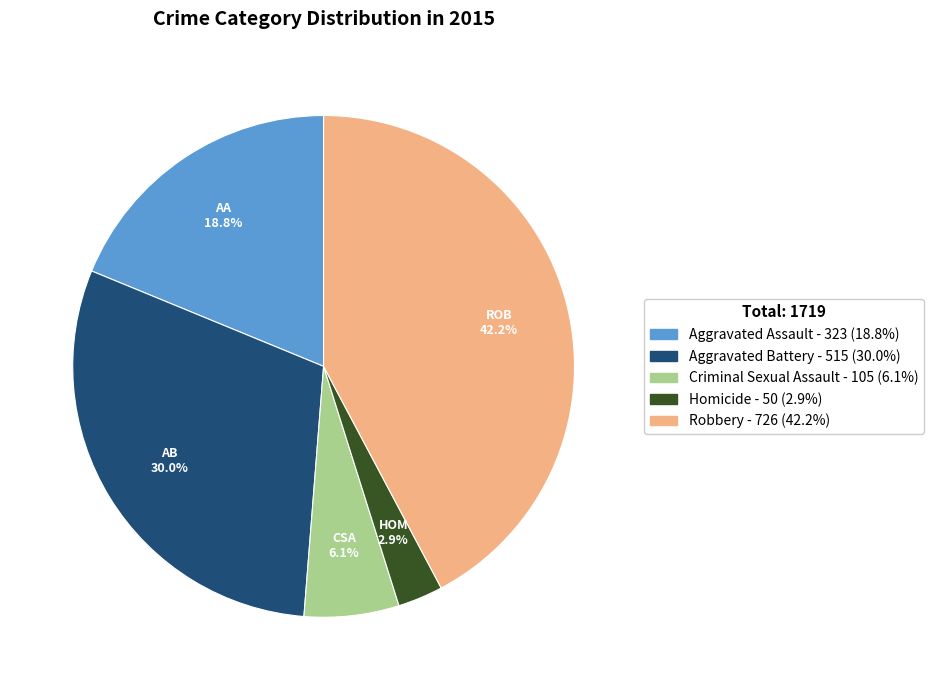

True or false: Homicide accounts for 3% of the total.

True